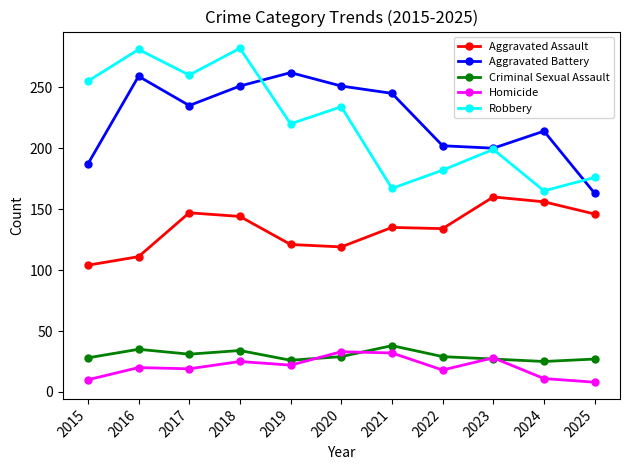

What is the highest value of the Aggravated Battery series?

262